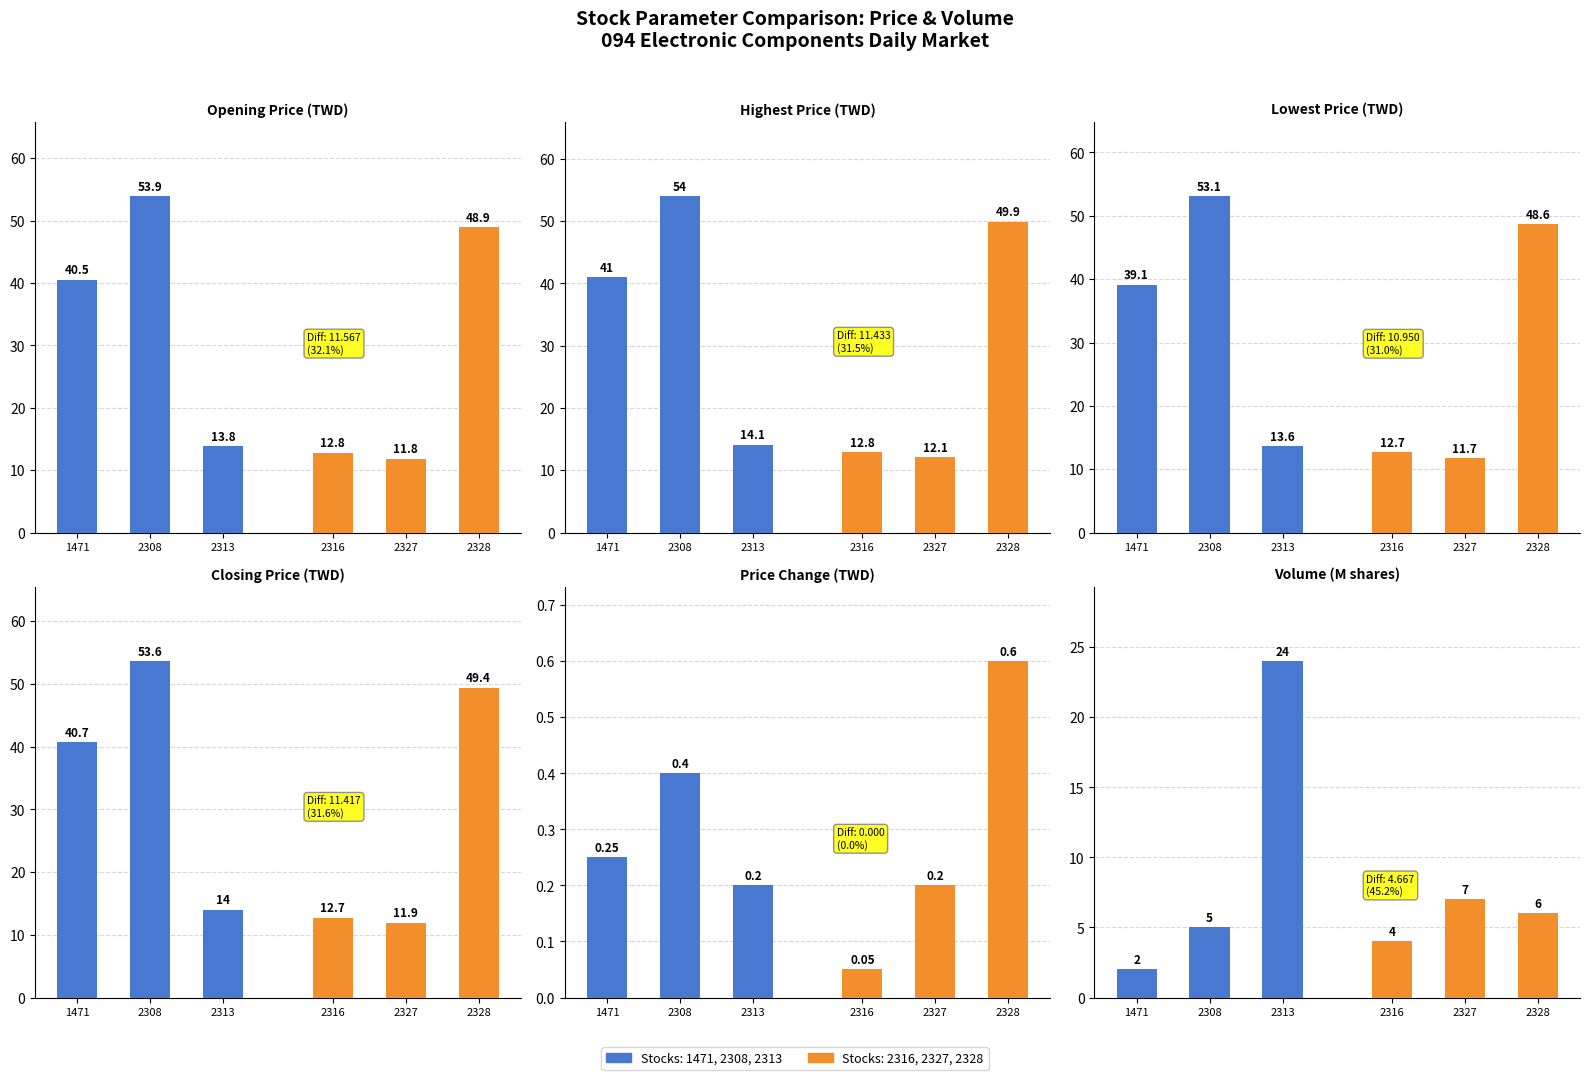

What is the value of the Group (2316-2328) bar at the 2nd from the left?

7